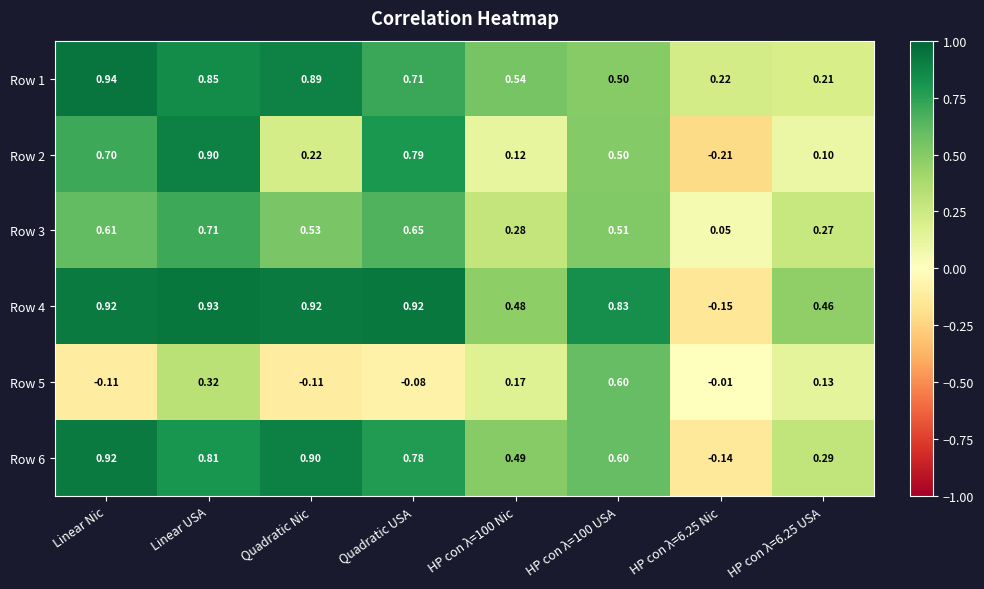

At which category is the sum across all series the highest?

Linear USA